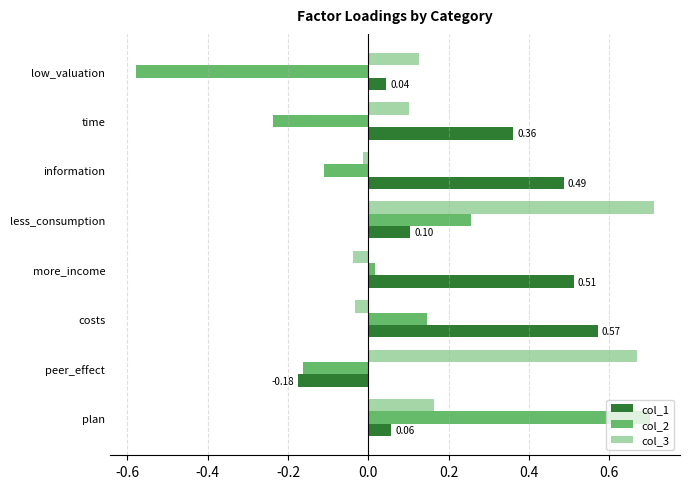

What is the difference between the maximum and minimum values in the col_2 series?

1.3